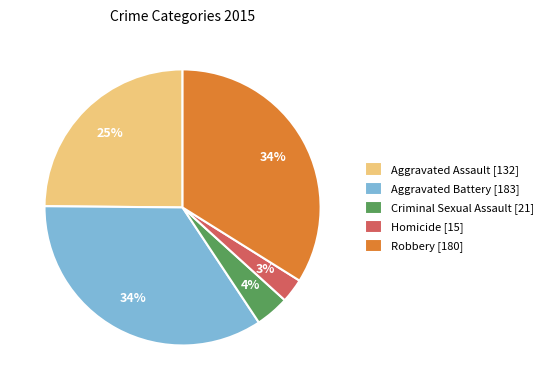

Is there any slice that represents more than half of the pie?

No